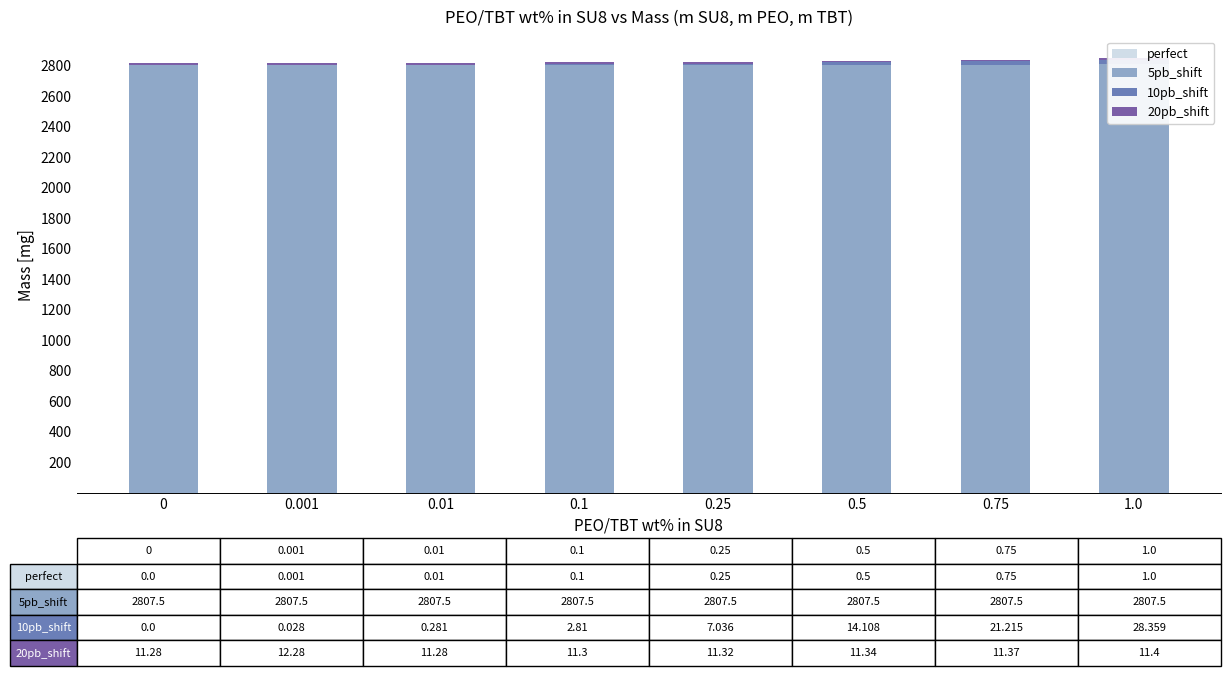

What is the spread (max minus min) of values at 0.75?

2806.8